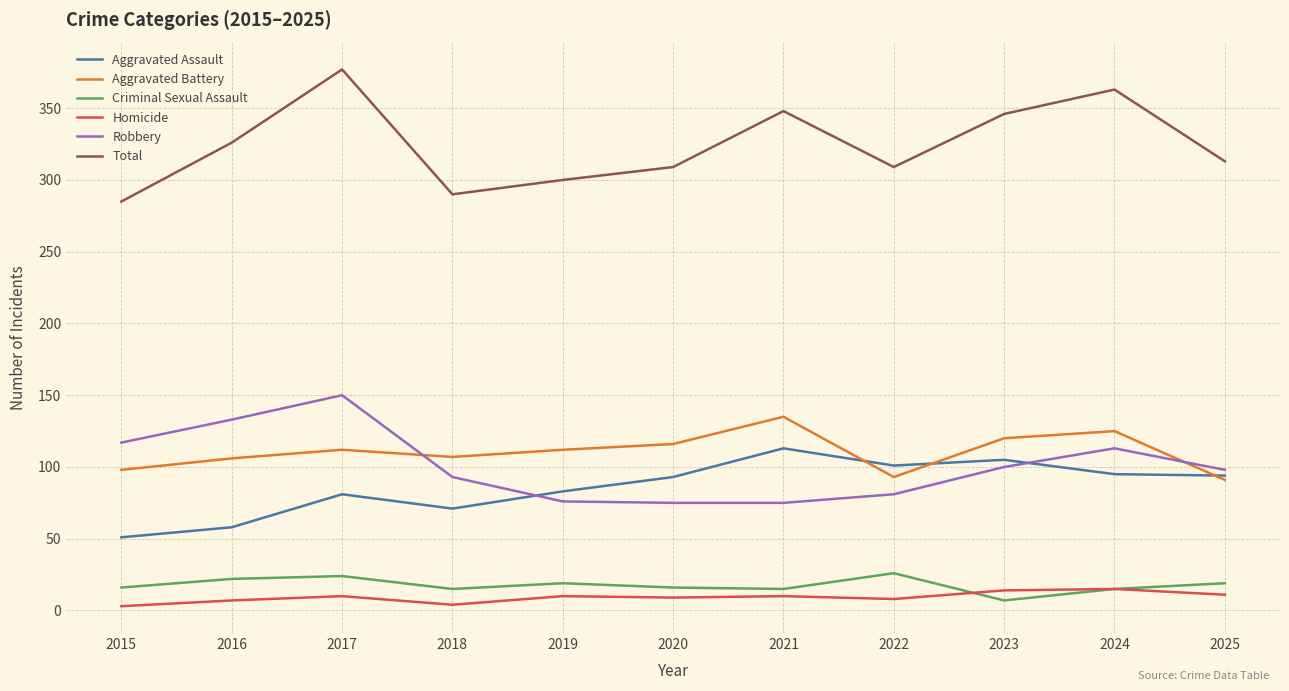

What is the difference between the Aggravated Assault values at 2017 and 2019?

2